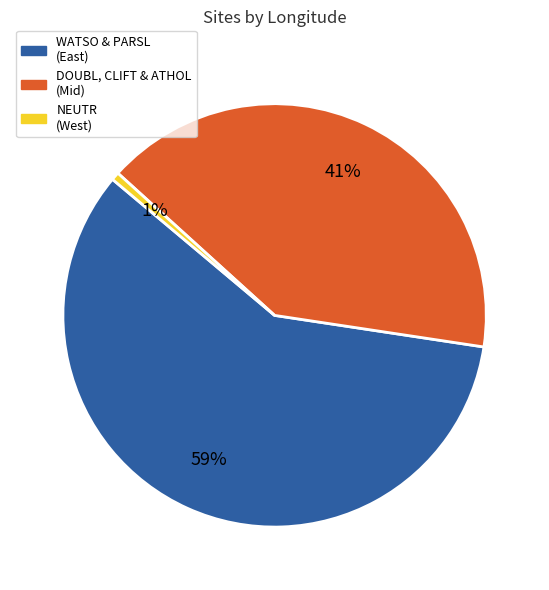

To the nearest percent, what is the average slice percentage?

33%